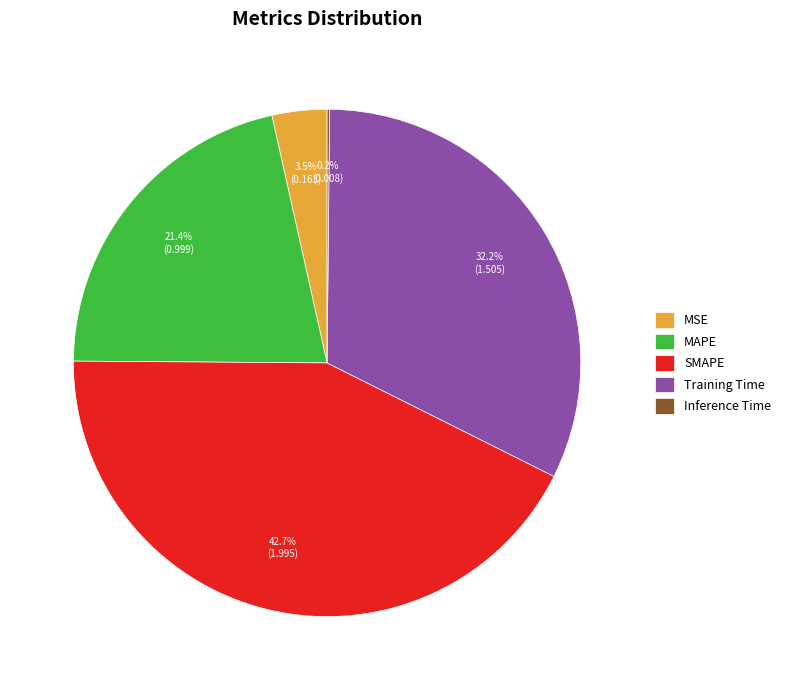

What percentage is the MAPE slice, to the nearest percent?

21%